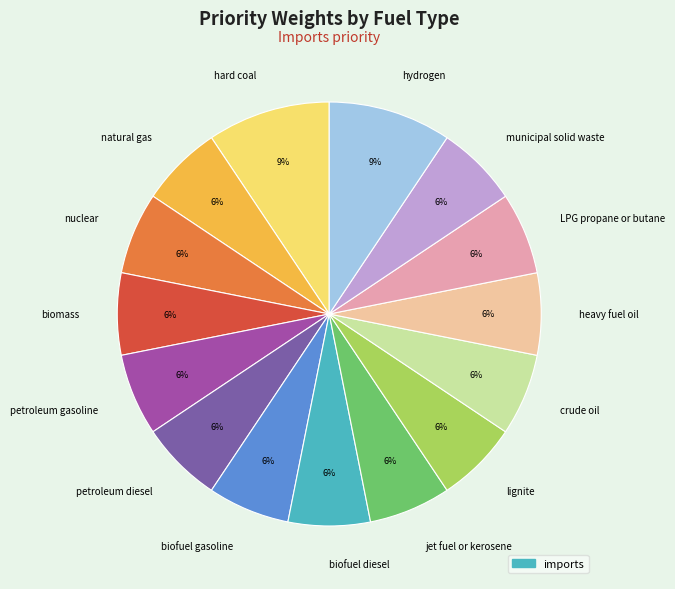

To the nearest percent, what is the average slice percentage?

7%